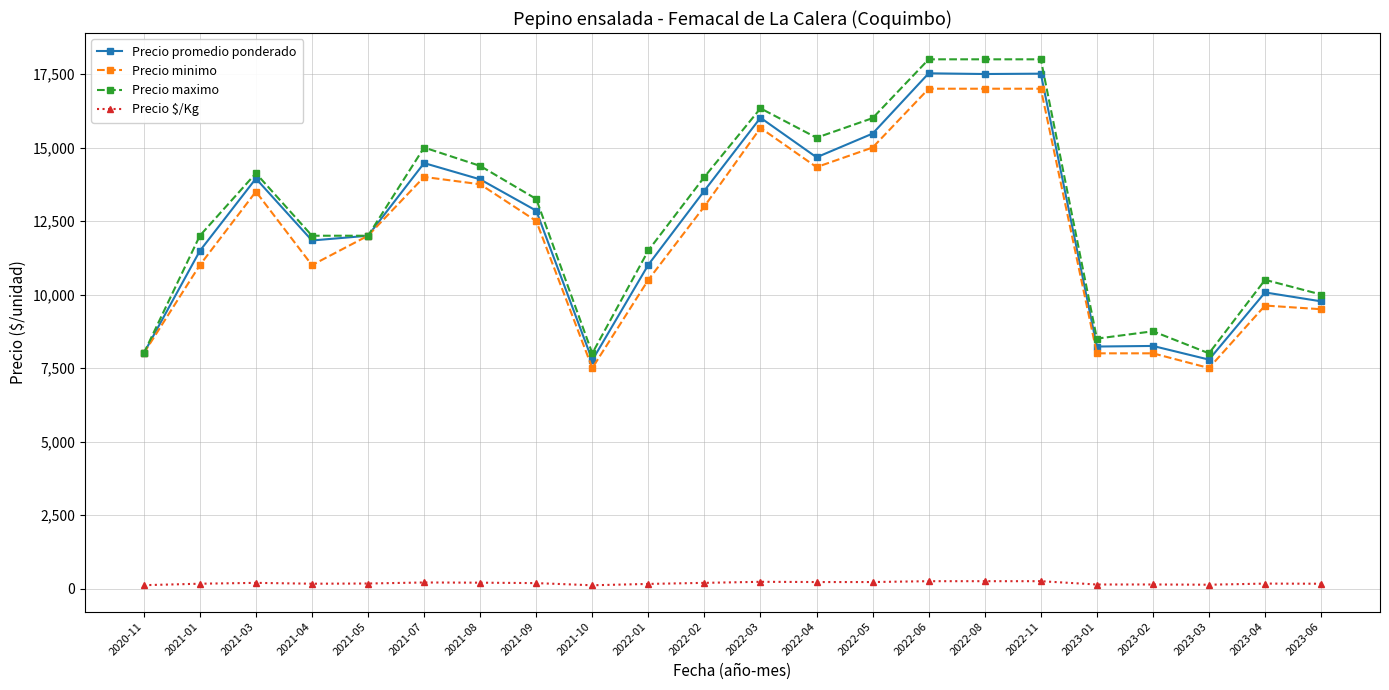

True or false: Precio minimo and Precio $/Kg intersect in this chart.

False